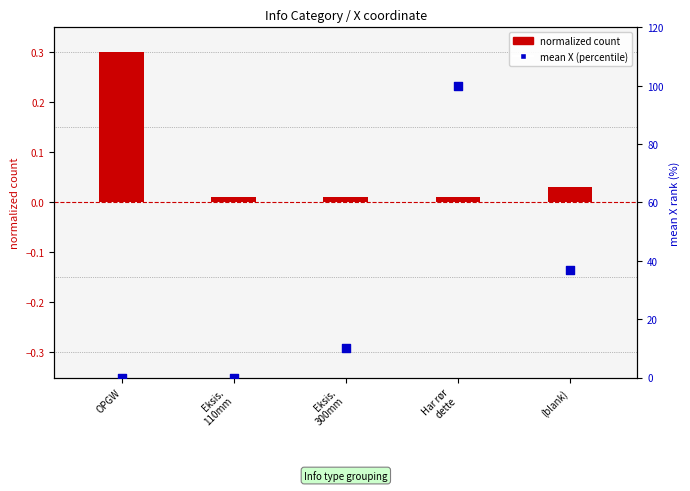

What are all the series names shown in the legend?

normalized count, mean X (percentile)